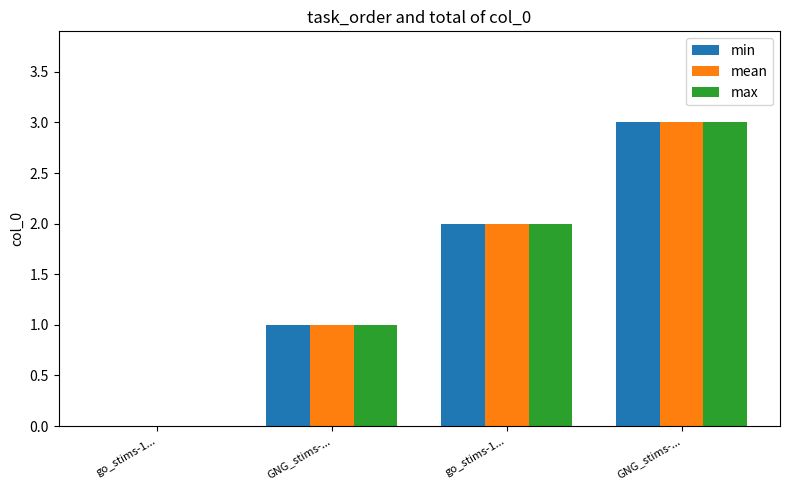

Does the chart contain stacked bars?

No